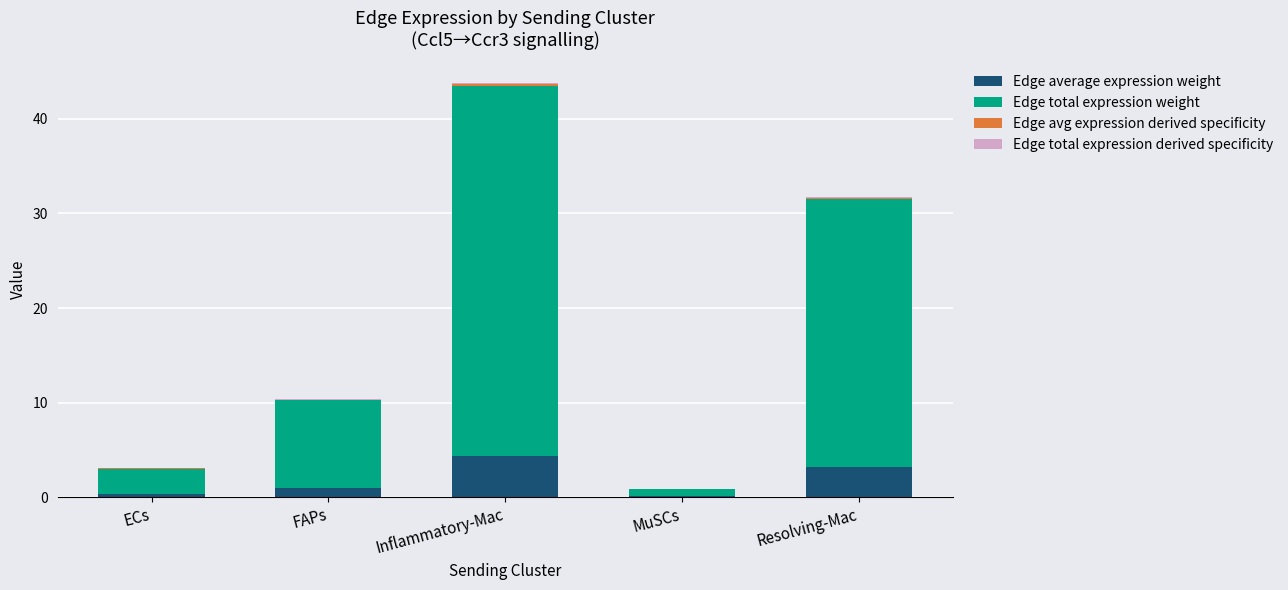

At which category is the sum across all series the highest?

Inflammatory-Mac